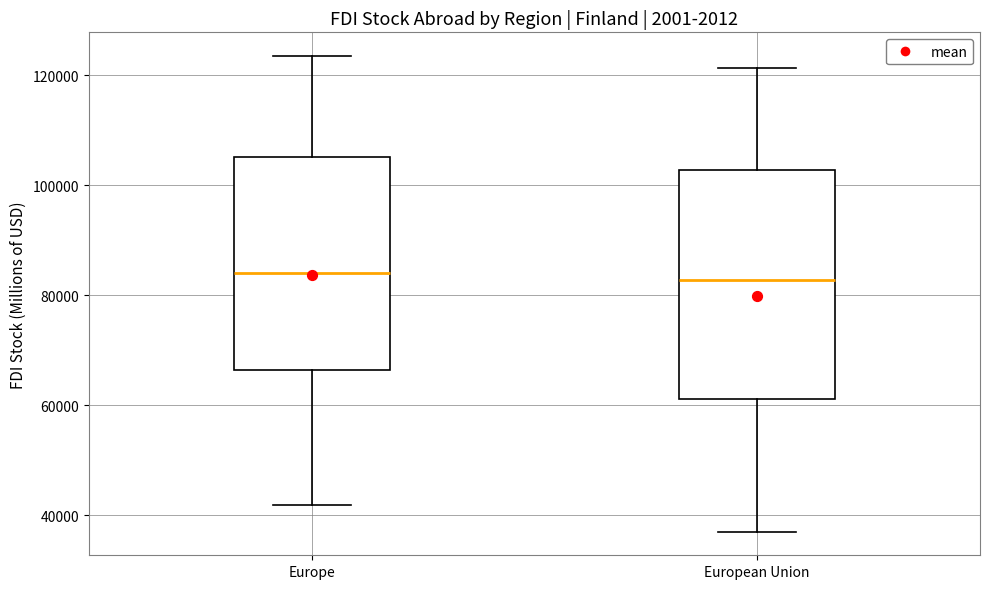

Reading left to right, read every box against the y-axis: the position of its median line, the range the box covers, and the ends of its whiskers. The values are not printed on the chart, so give them approximately, as read against the axis.

Europe: median 84000, box 66000 to 106000, whiskers 42000 to 124000
European Union: median 82000, box 62000 to 102000, whiskers 38000 to 122000